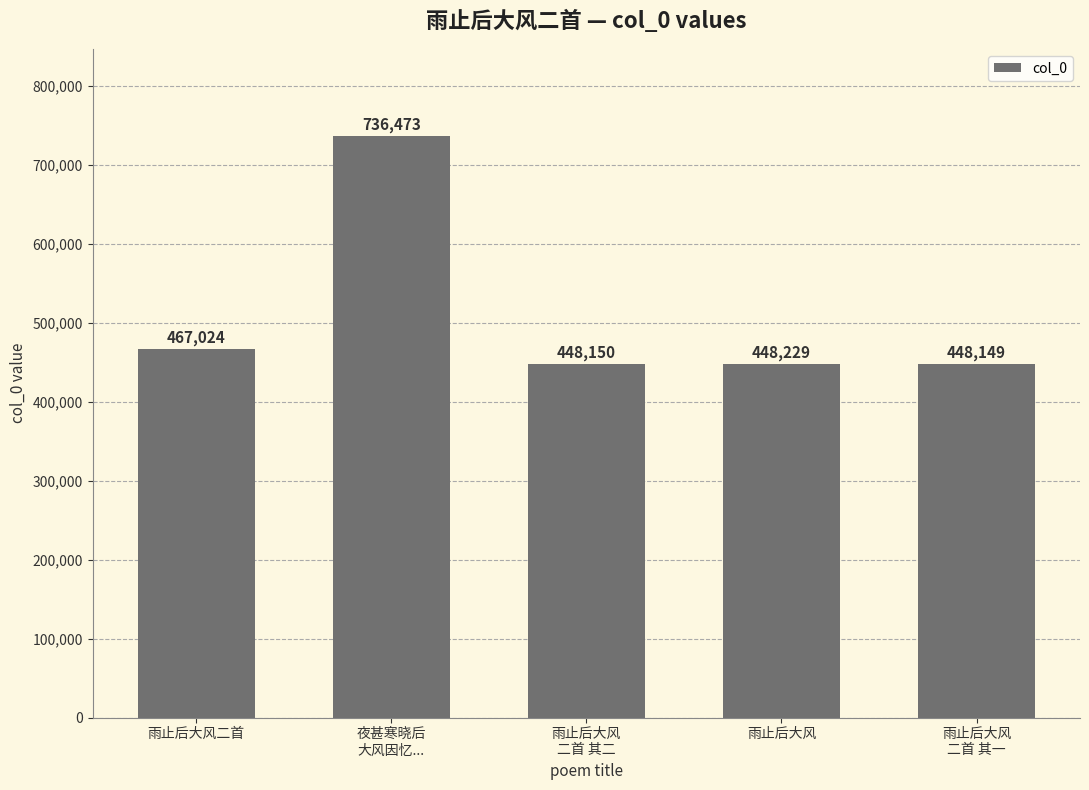

Where is the data nearest to the value 592311?

雨止后大风二首